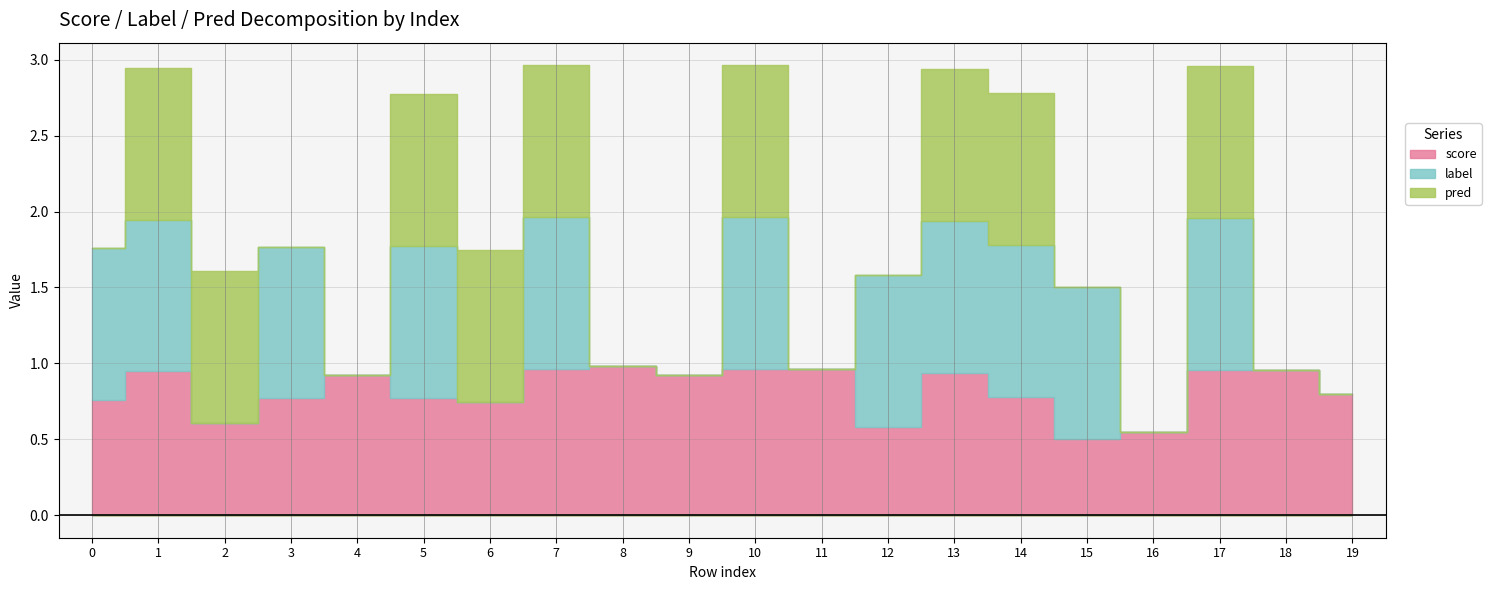

The value of label at 16 is 0.6. True or false?

False